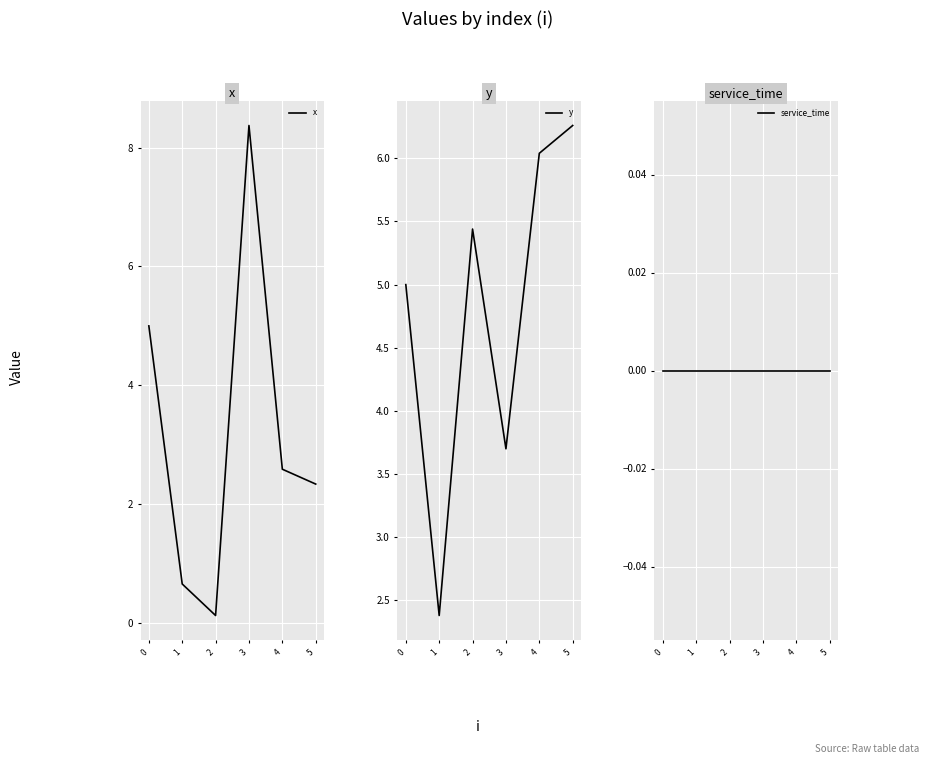

Which series has the largest total across all categories?

y